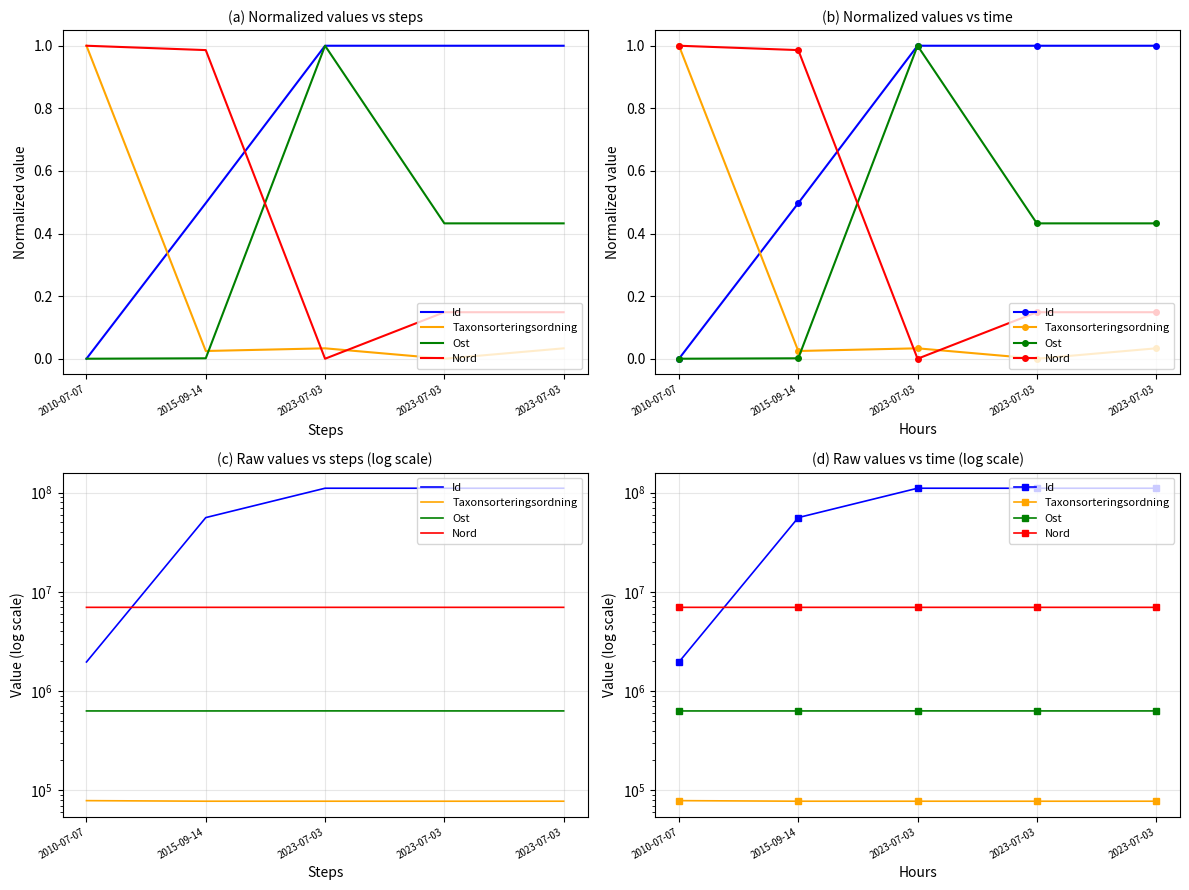

True or false: Ost has a value of 894921.7 at 2010-07-07.

False